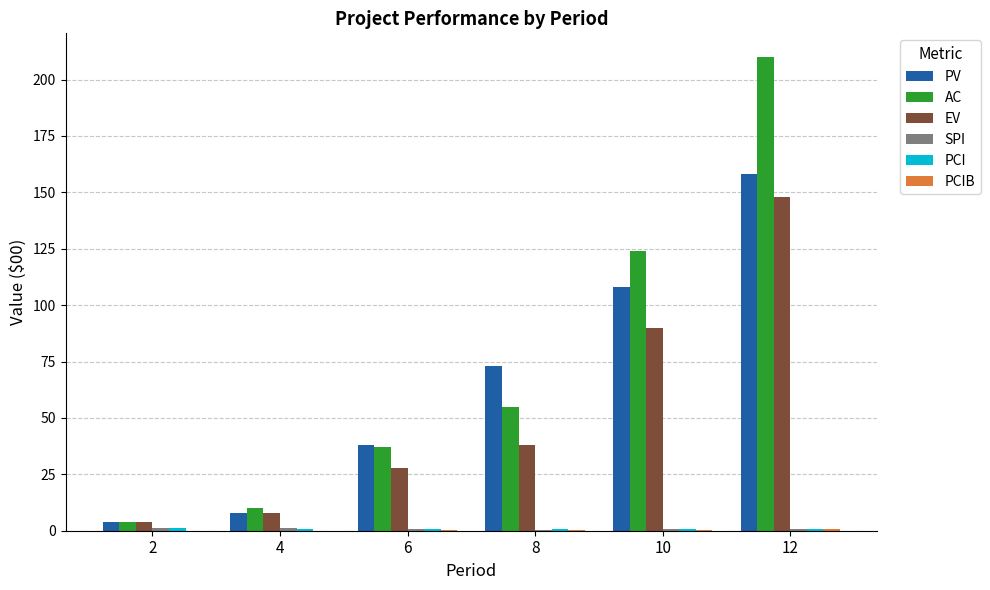

True or false: EV has a value of 90.0 at 10.

True